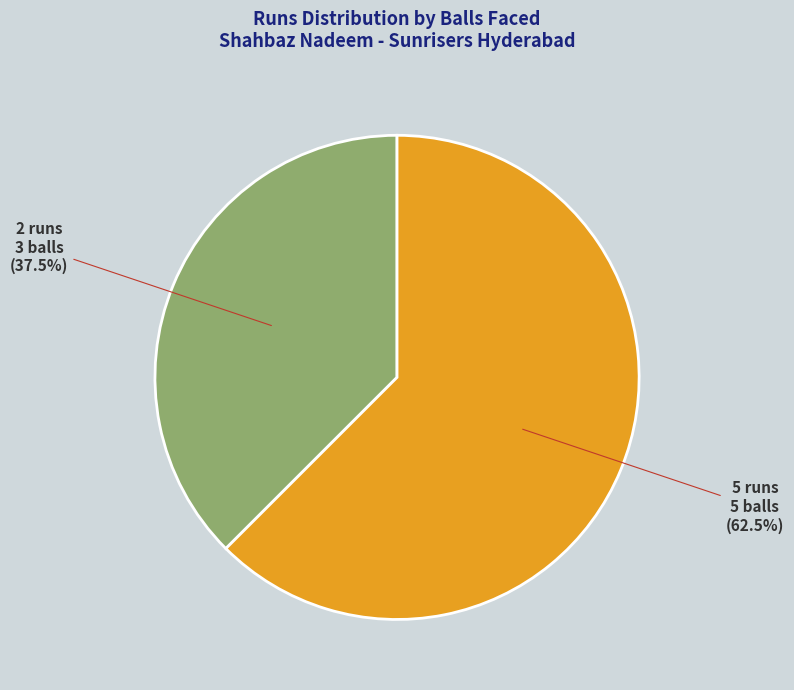

Is there a majority slice in this chart?

Yes